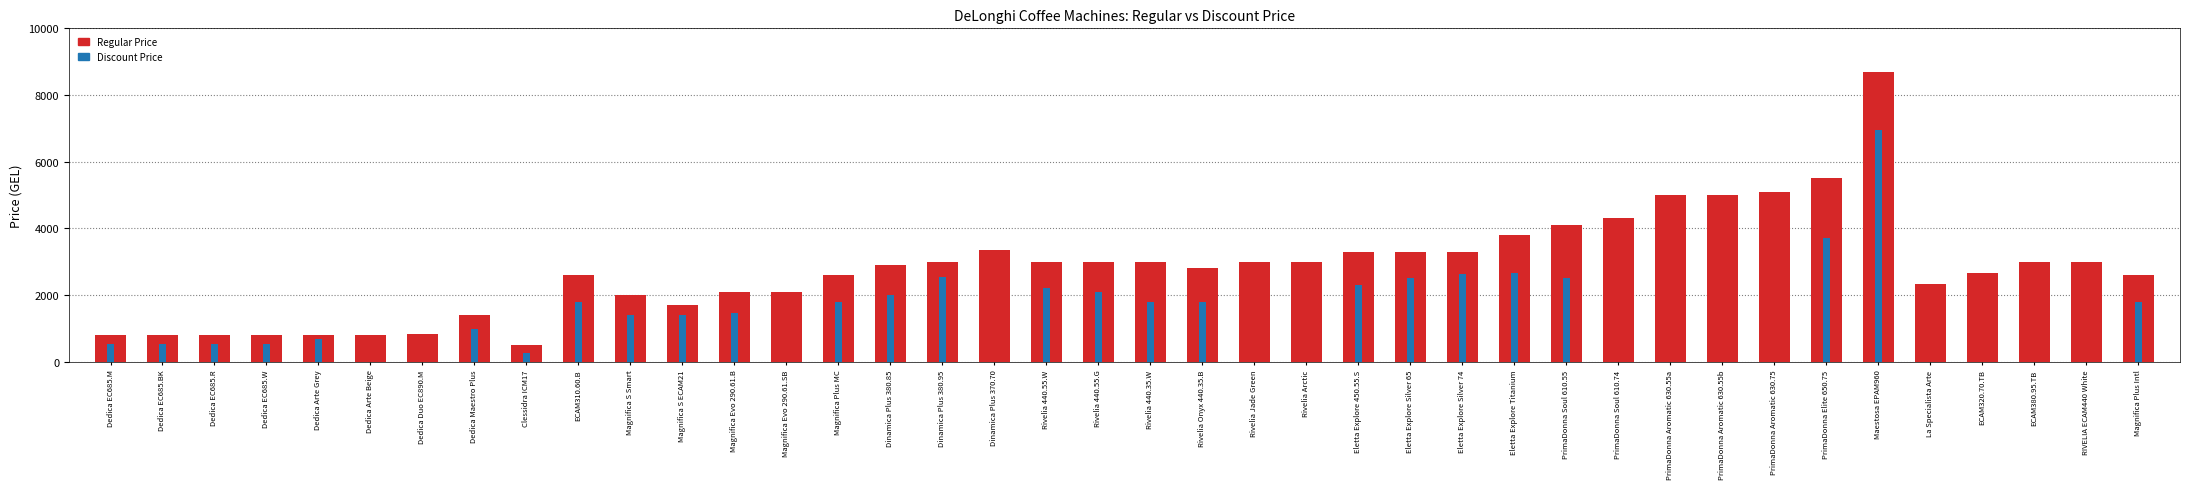

The value at Eletta Explore Silver 65 is 3300.0. True or false?

True